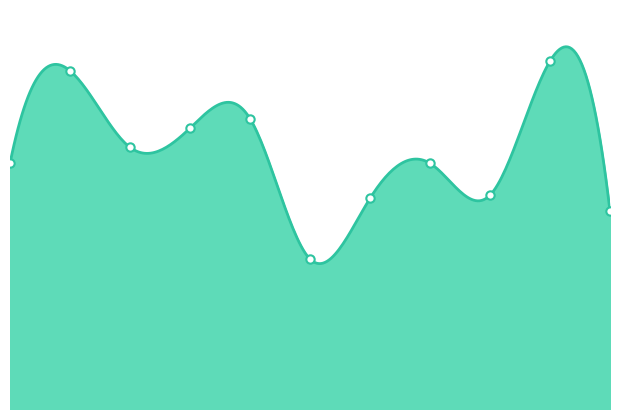

How many lines are shown in the chart?

1